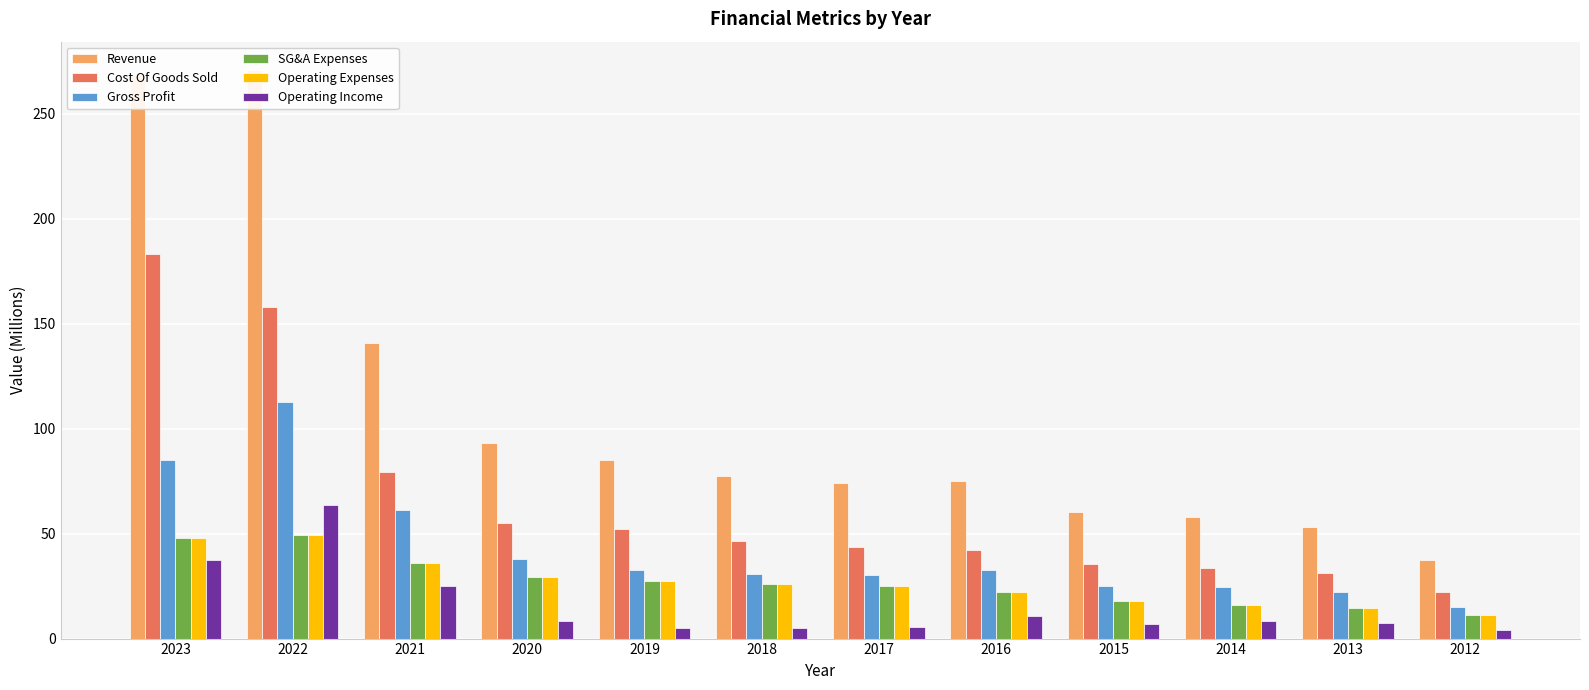

What are all the series names shown in the legend?

Revenue, Cost Of Goods Sold, Gross Profit, SG&A Expenses, Operating Expenses, Operating Income